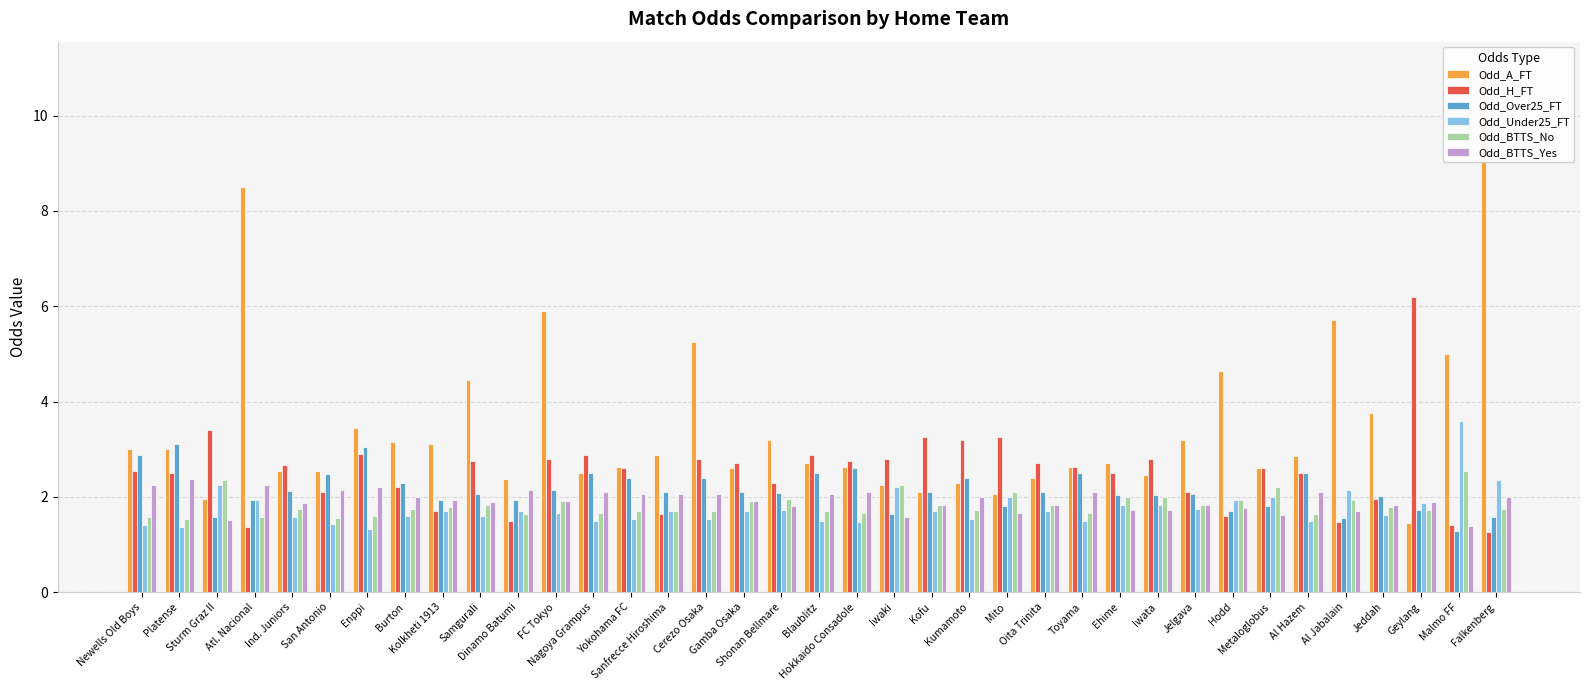

Between Hodd and Geylang, which is larger?

Hodd